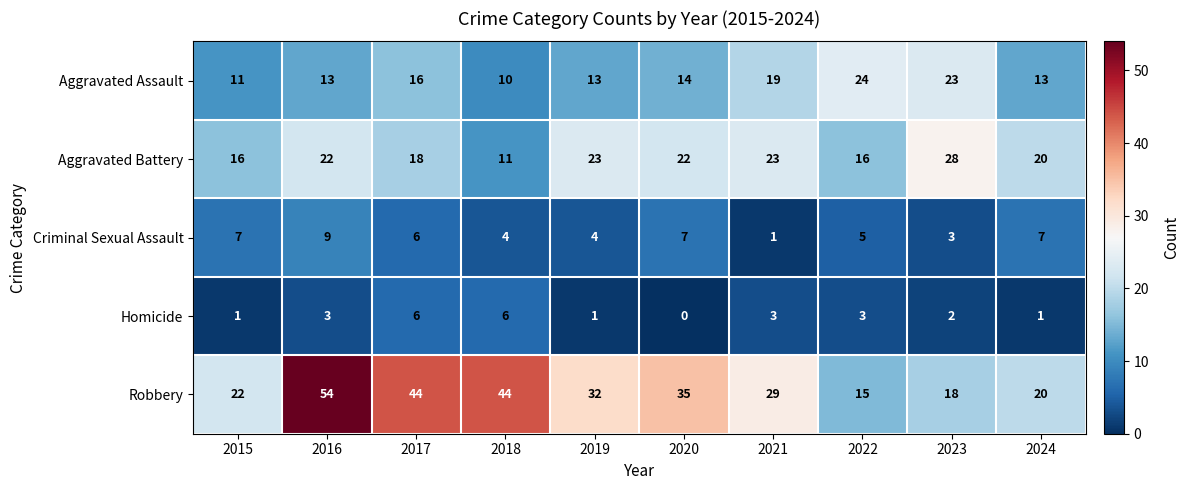

At which category is the sum across all series the highest?

2016